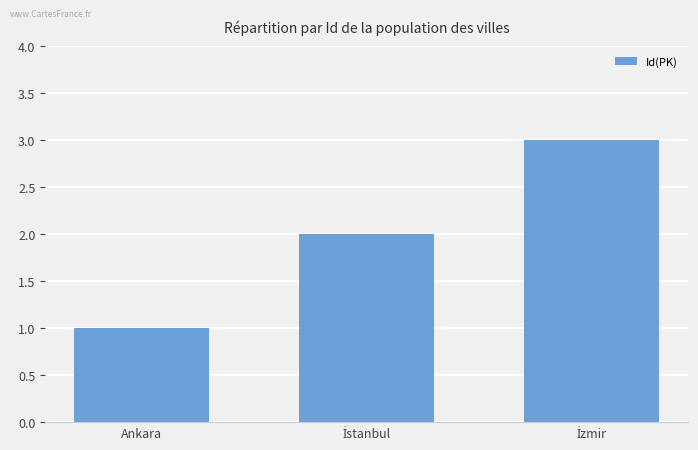

What is the maximum value shown in the chart?

3